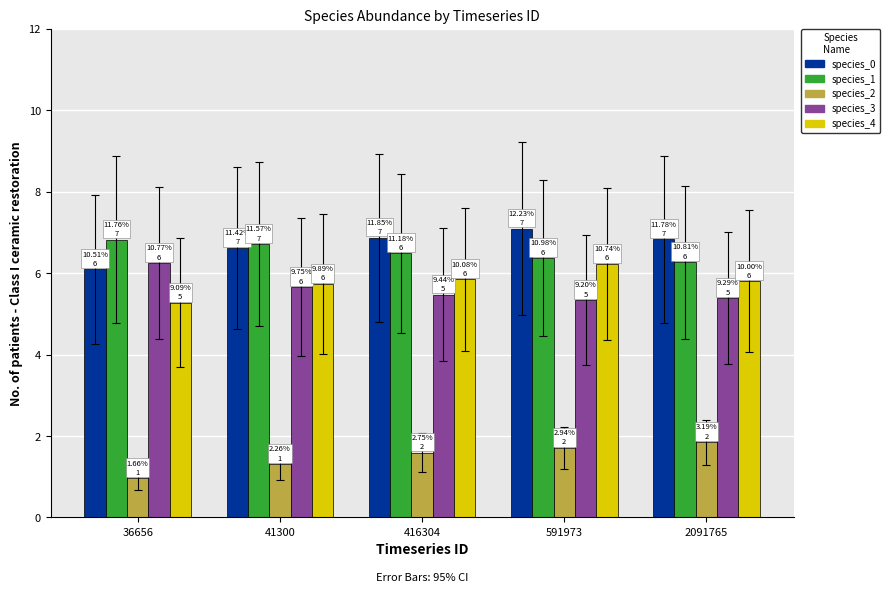

What is the sum of the species_4 values at 2091765 and 41300?

11.5